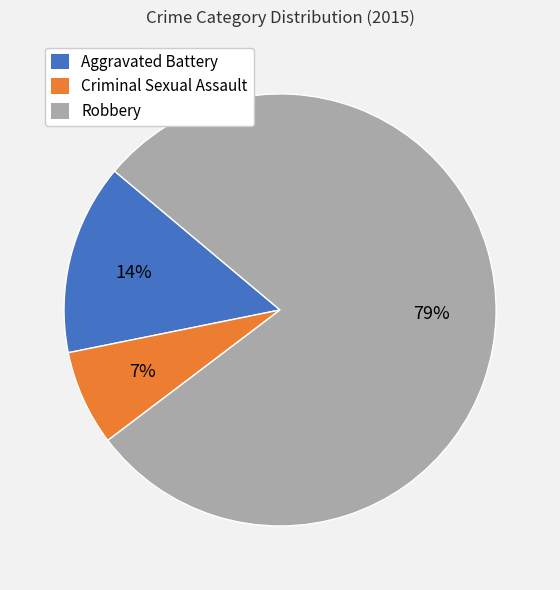

How many segments does this pie chart have?

3